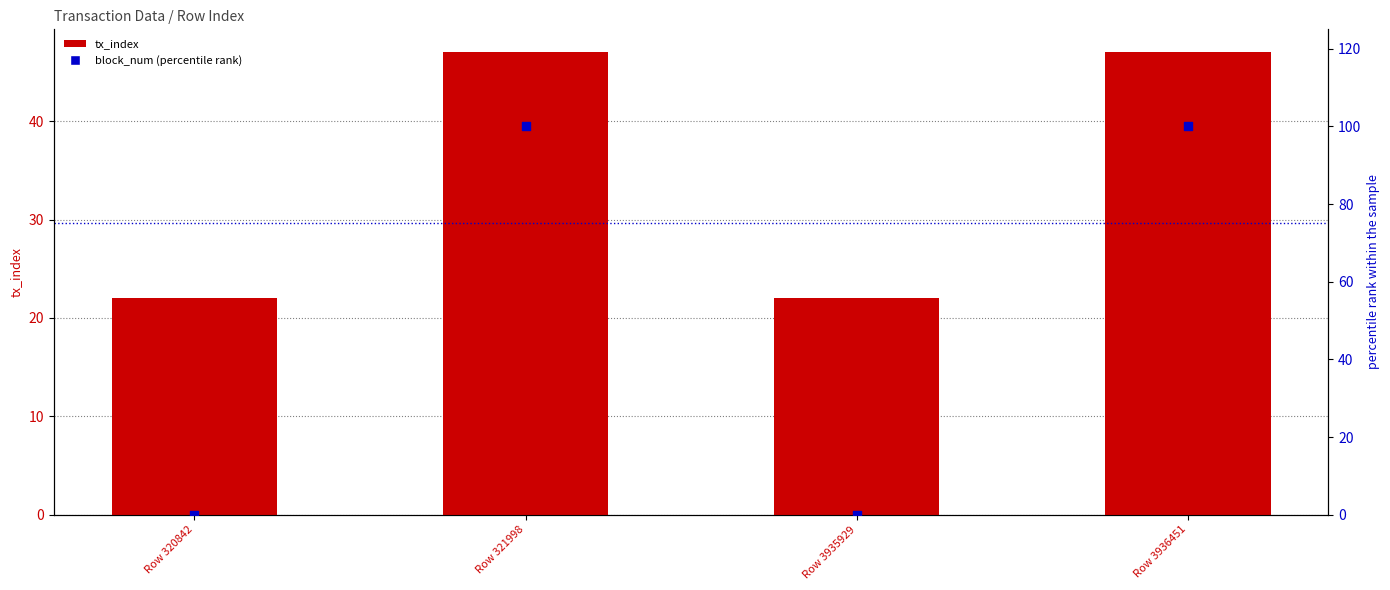

Which series contains the lowest Y value?

block_num (percentile rank)